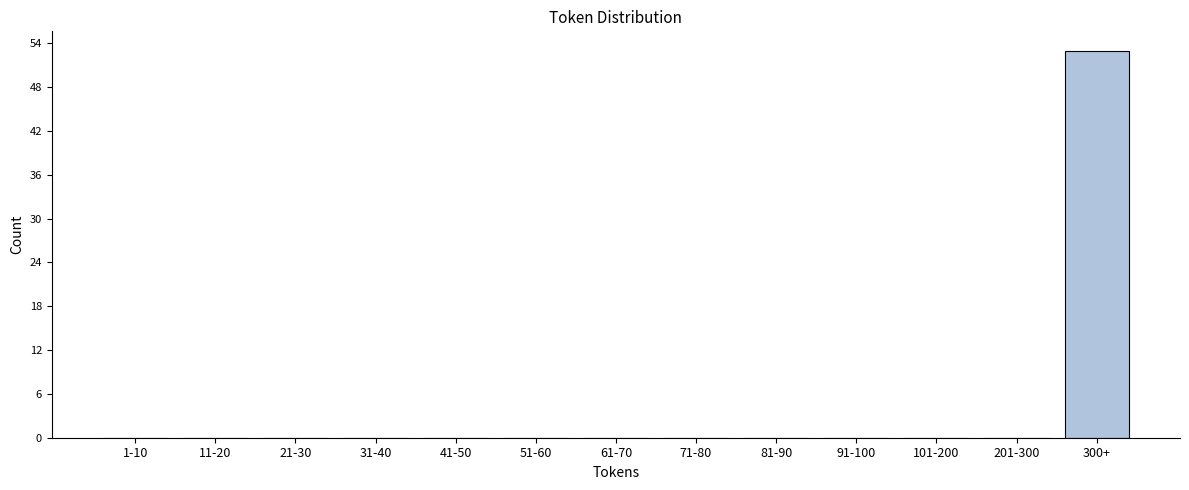

Reading right to left, what are all the values shown in this chart?

300+=53	201-300=0	101-200=0	91-100=0	81-90=0	71-80=0	61-70=0	51-60=0	41-50=0	31-40=0	21-30=0	11-20=0	1-10=0